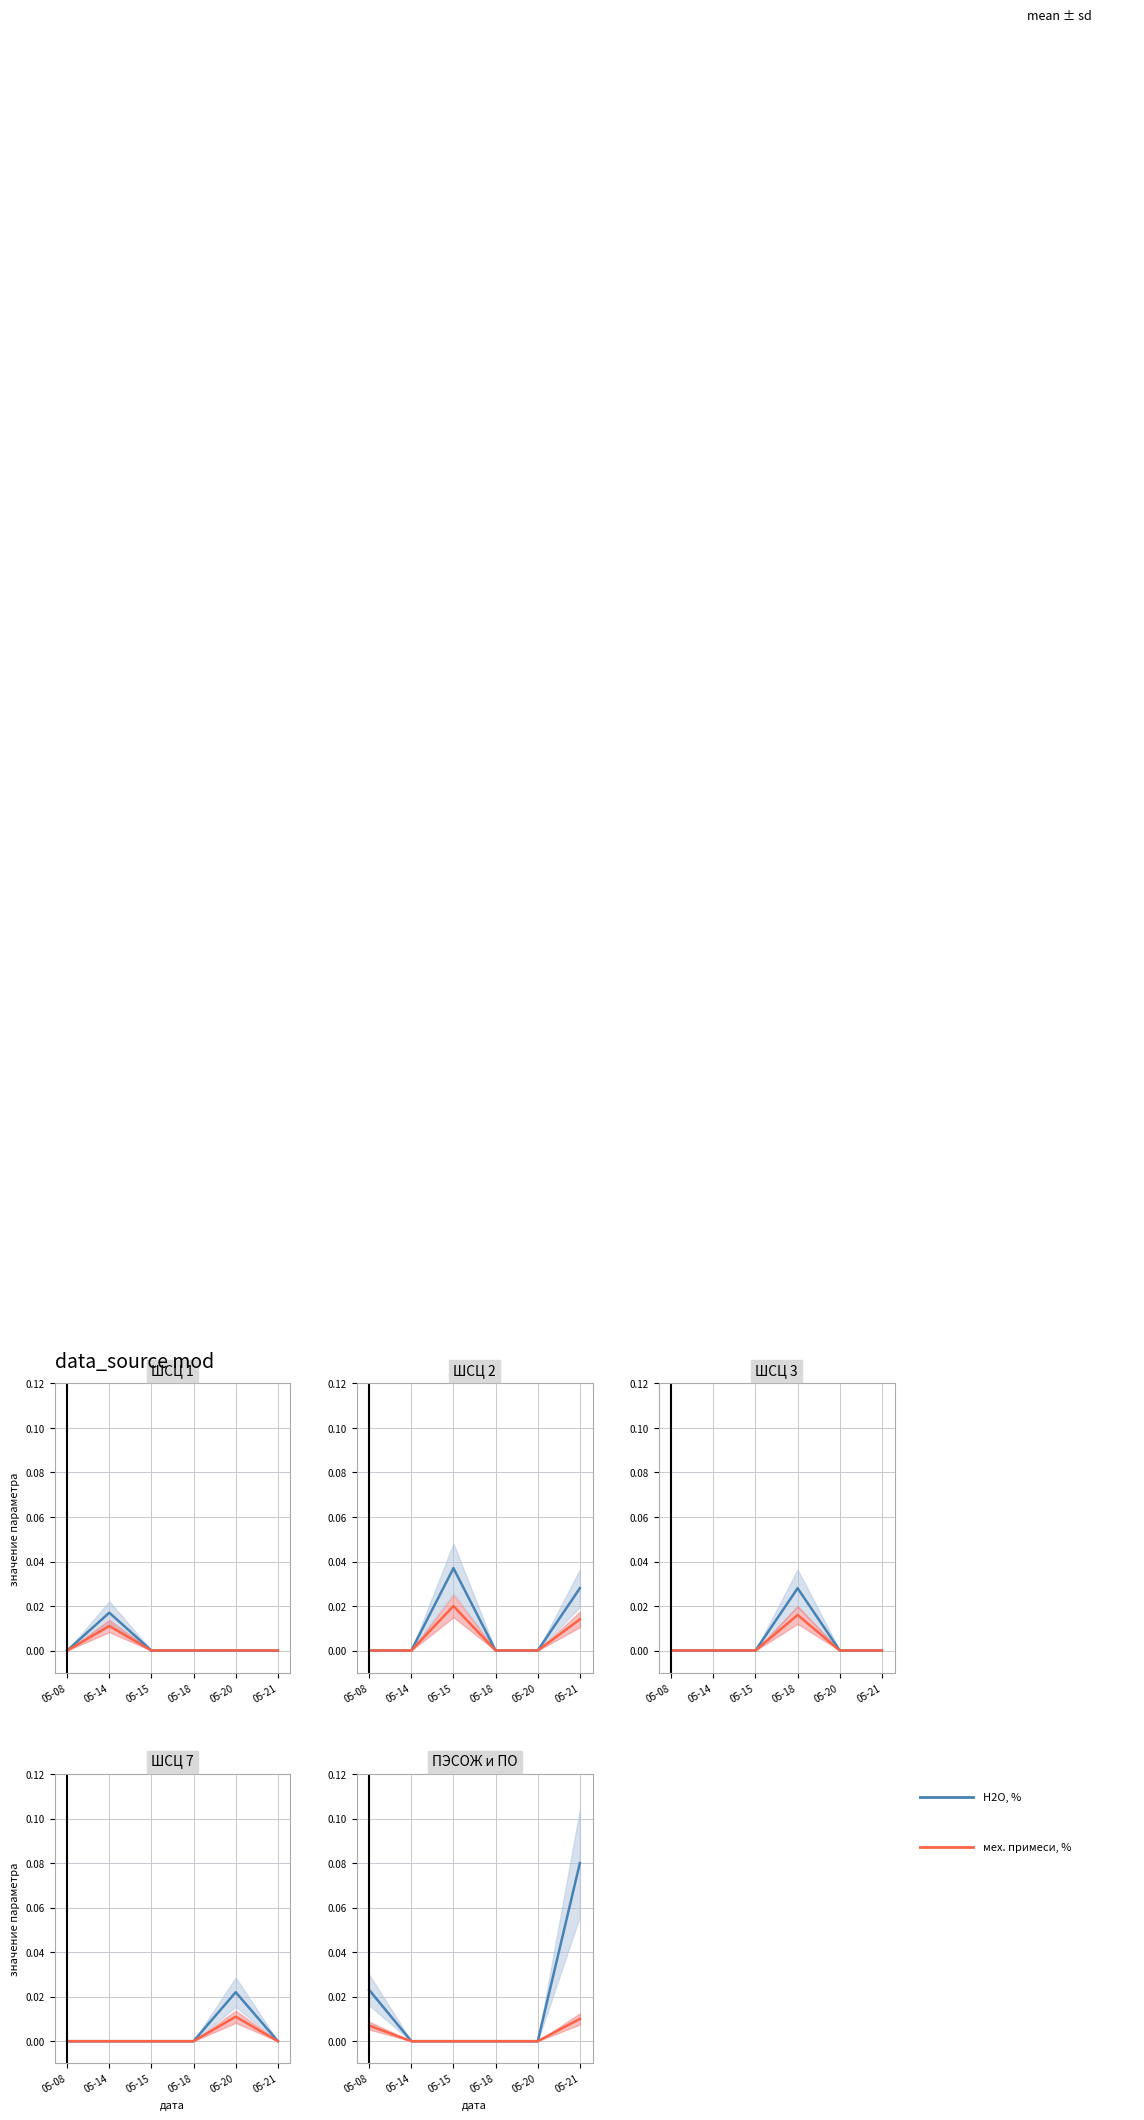

Does the chart have visible grid lines?

Yes